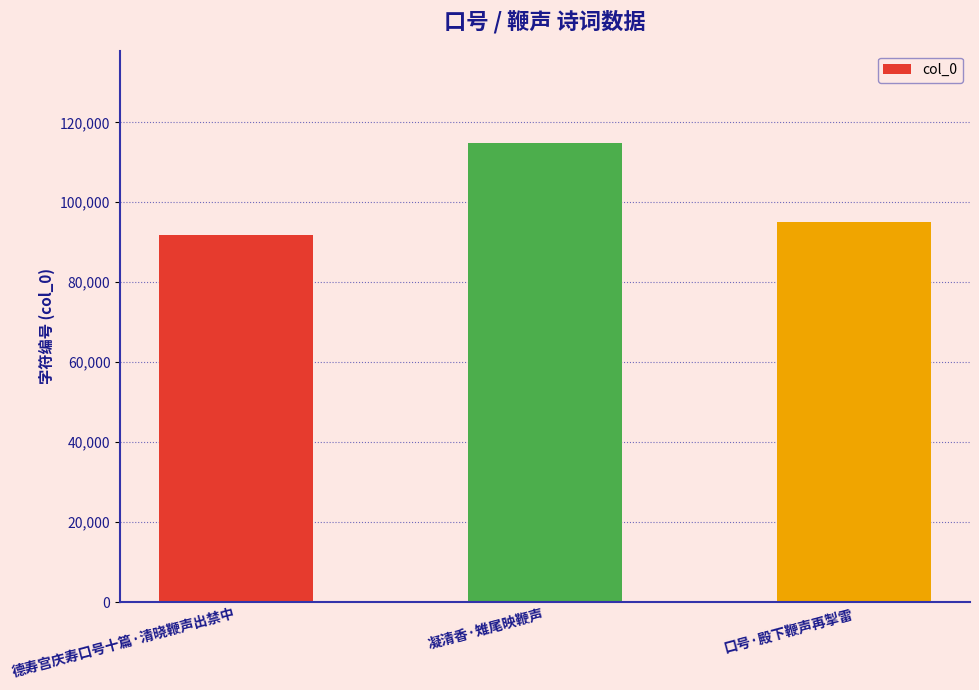

What is the change in value from 凝清香·雉尾映鞭声 to 口号·殿下鞭声再掣雷?

-19838